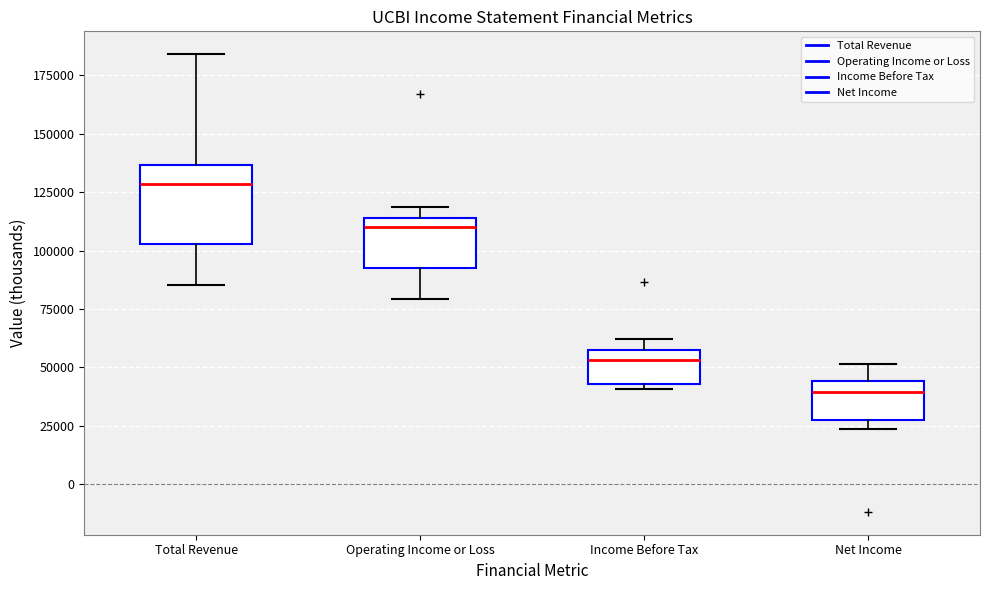

Comparing the boxes themselves (not the whiskers), which one is the tallest?

Total Revenue